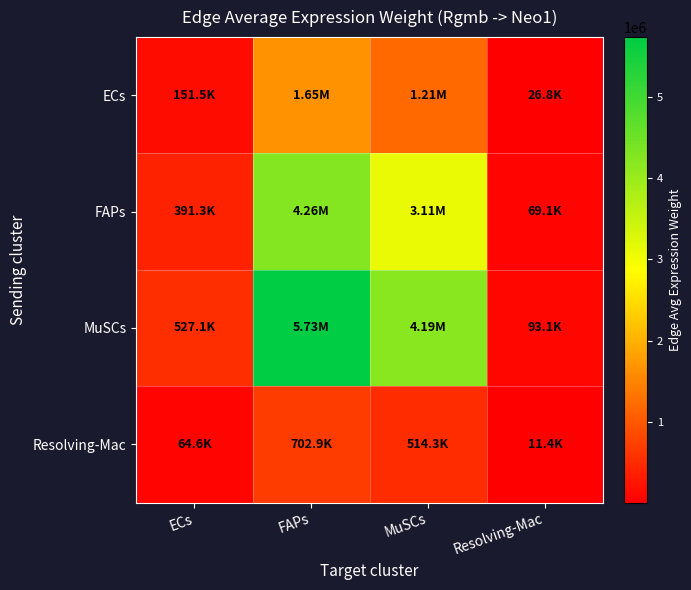

Which series has the largest range (max minus min)?

MuSCs